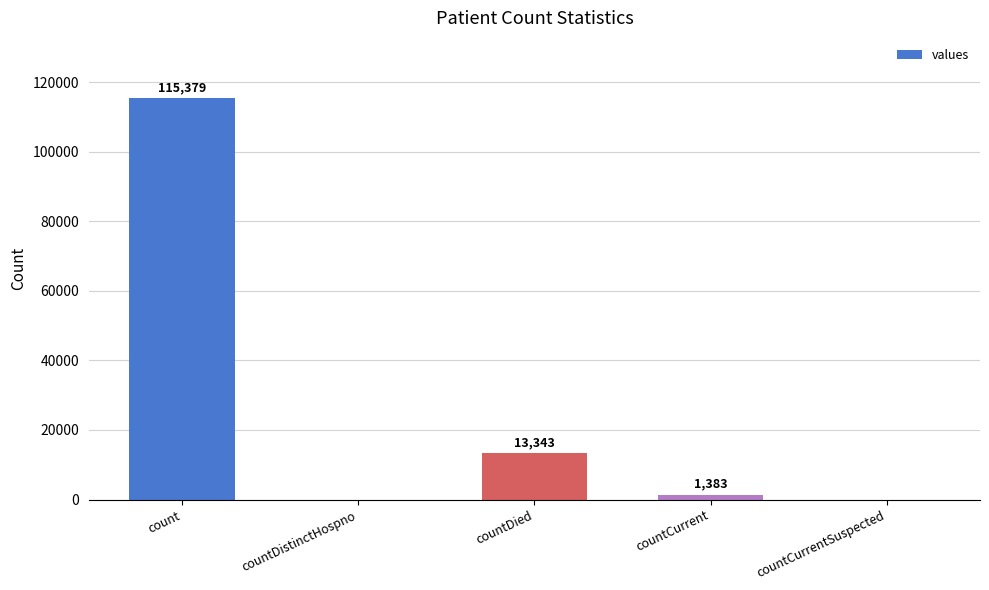

What is the sum of the values at countCurrentSuspected and count?

115379